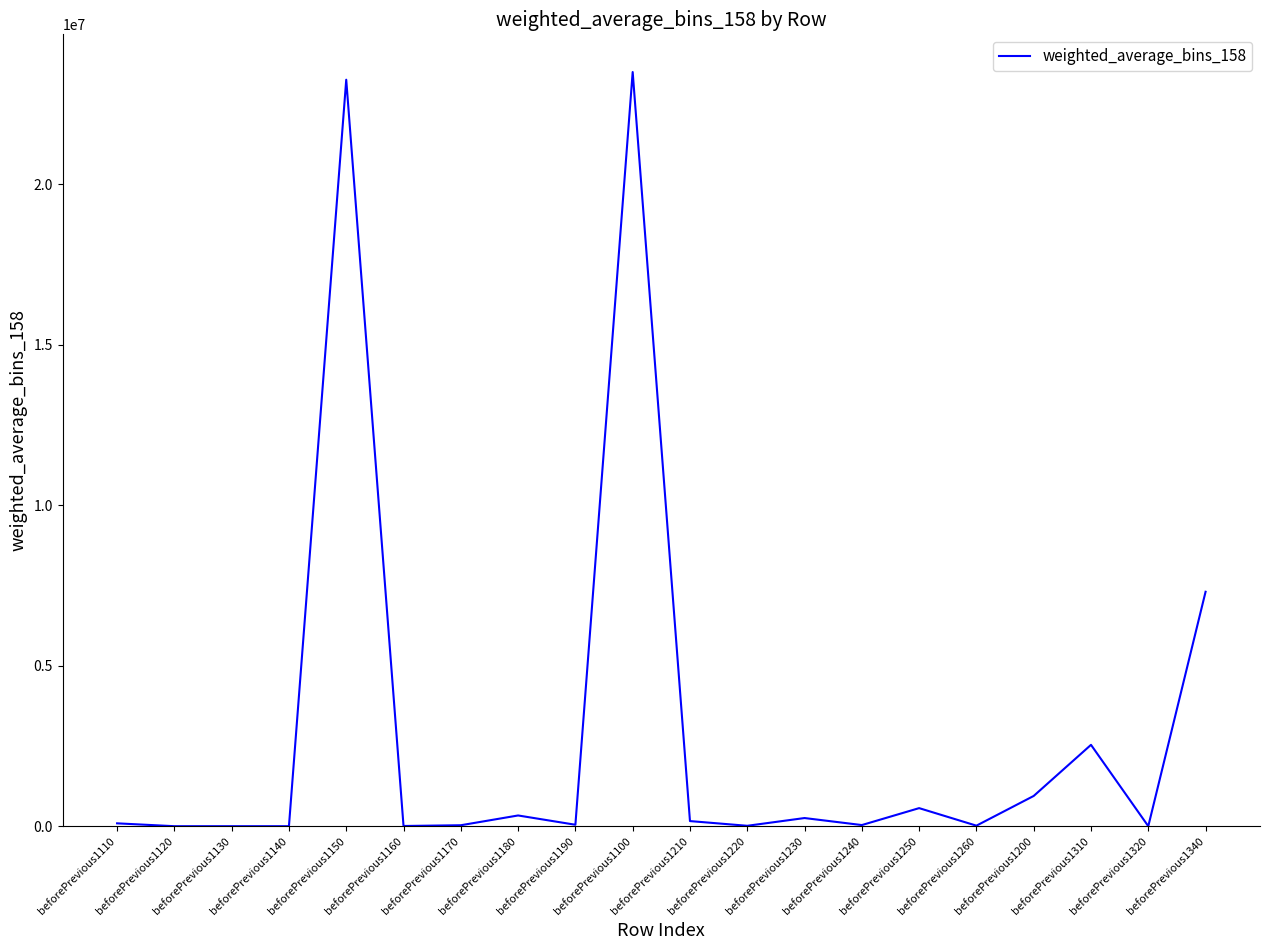

What is the difference between the maximum and minimum values?

23488263.7